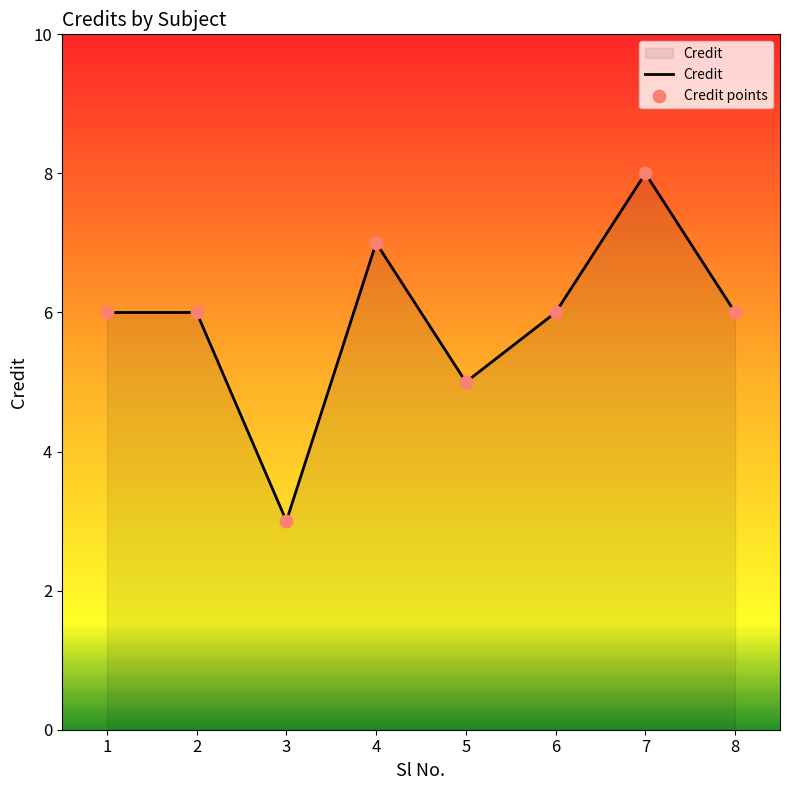

Which has a higher value, 3 or 5?

5